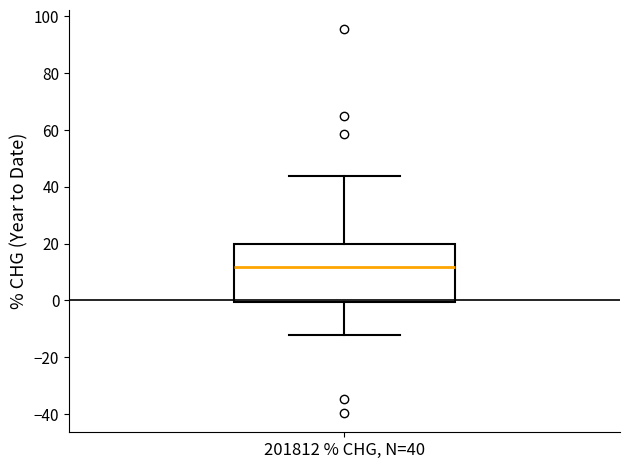

Transcribe this box plot: give where the median line is, the range the box spans, and where the two whiskers end, as read against the y-axis. The values are not printed on the chart, so give them approximately, as read against the axis.

median 12, box 0 to 20, whiskers -12 to 44